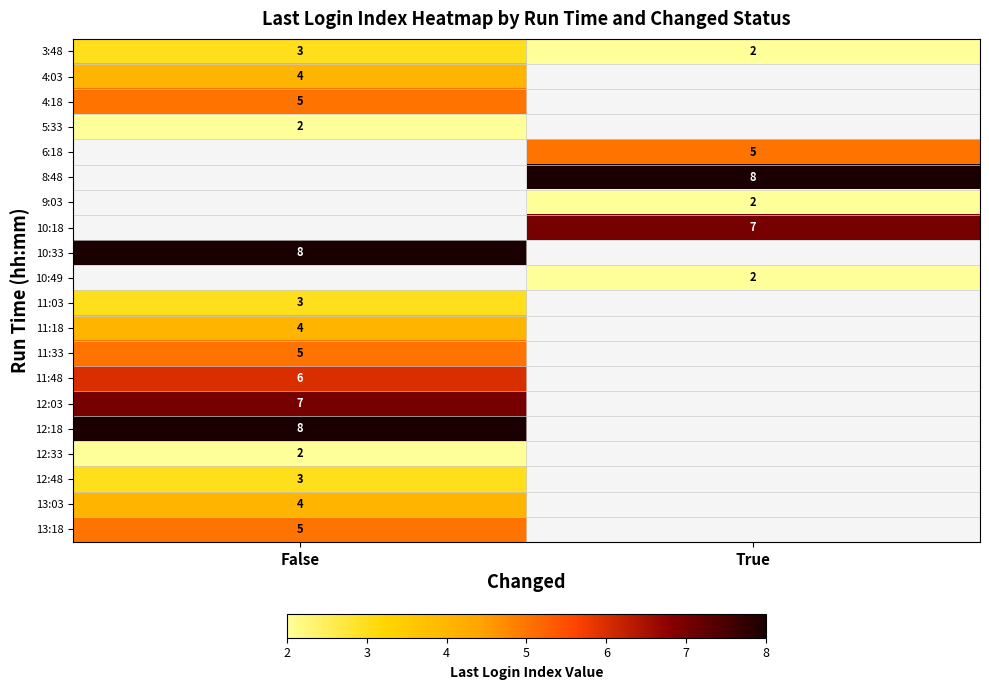

At which category does the chart reach its peak across all series?

True